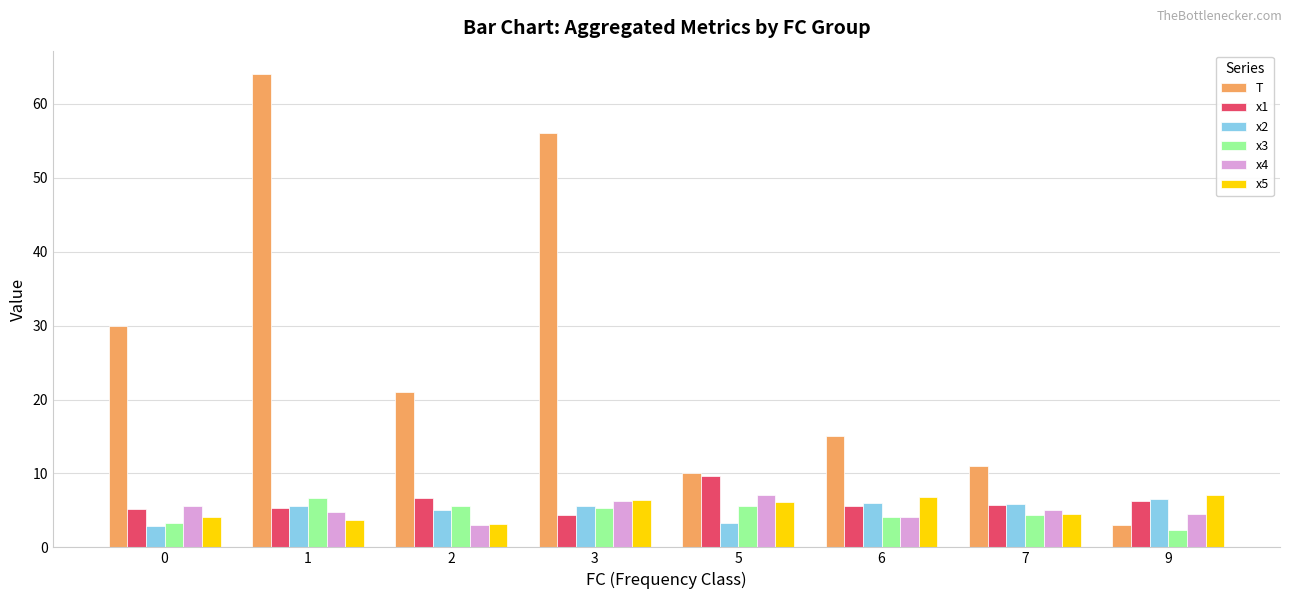

Read the x4 value at 1.

4.8